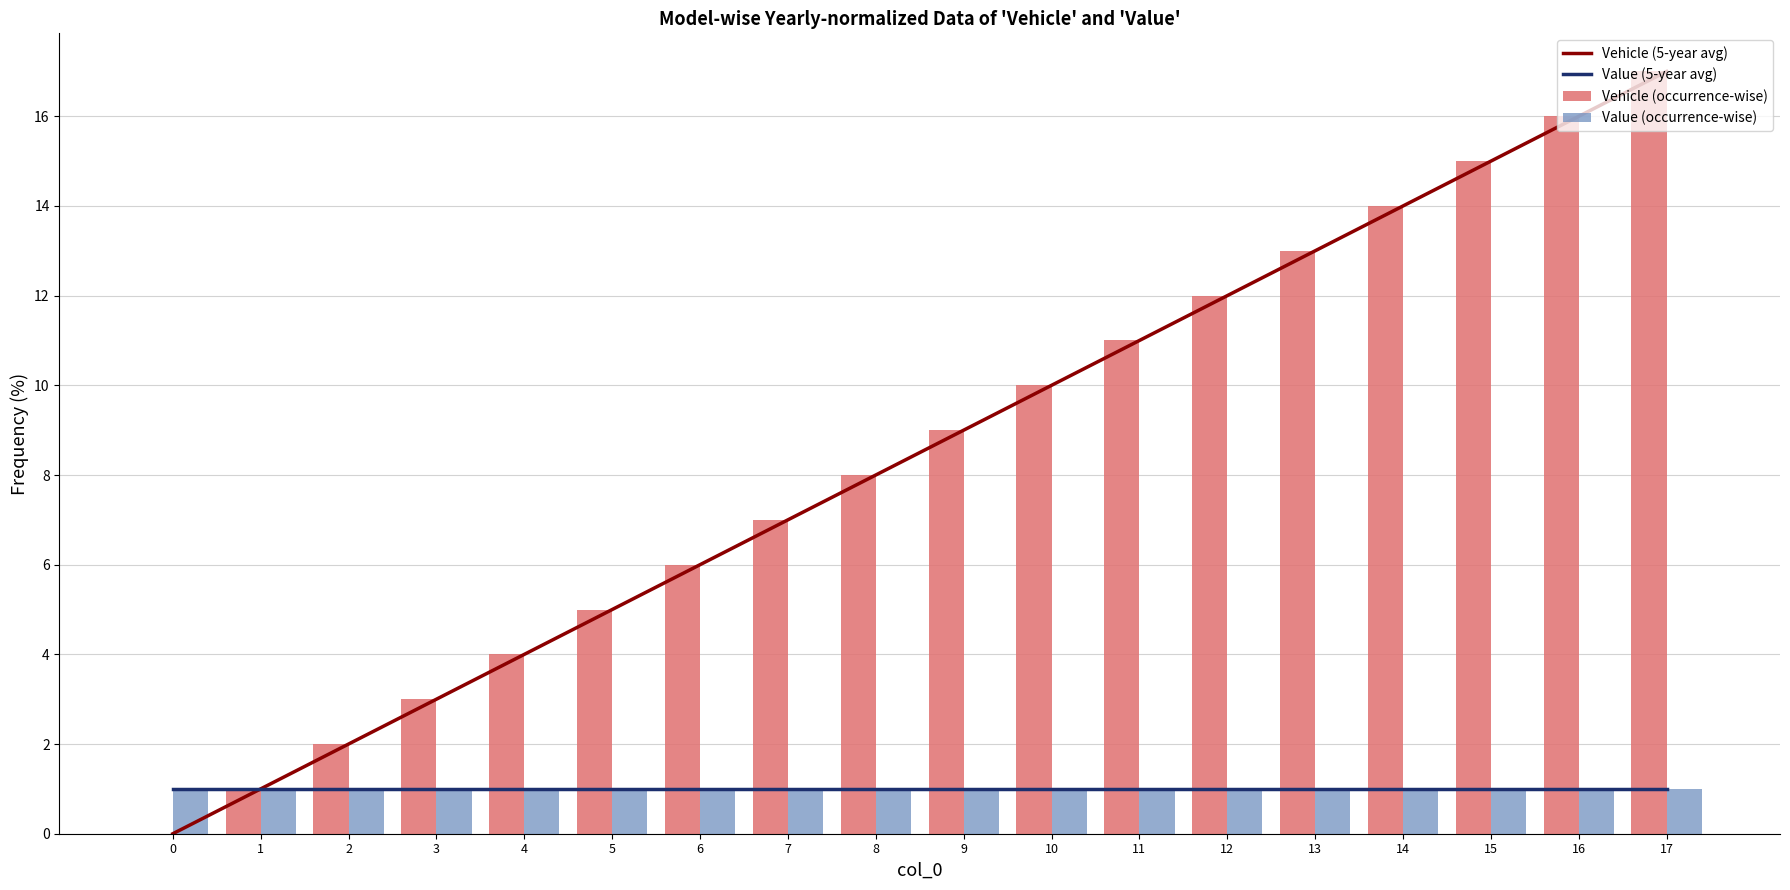

What is the difference between the highest and lowest values at 13?

12